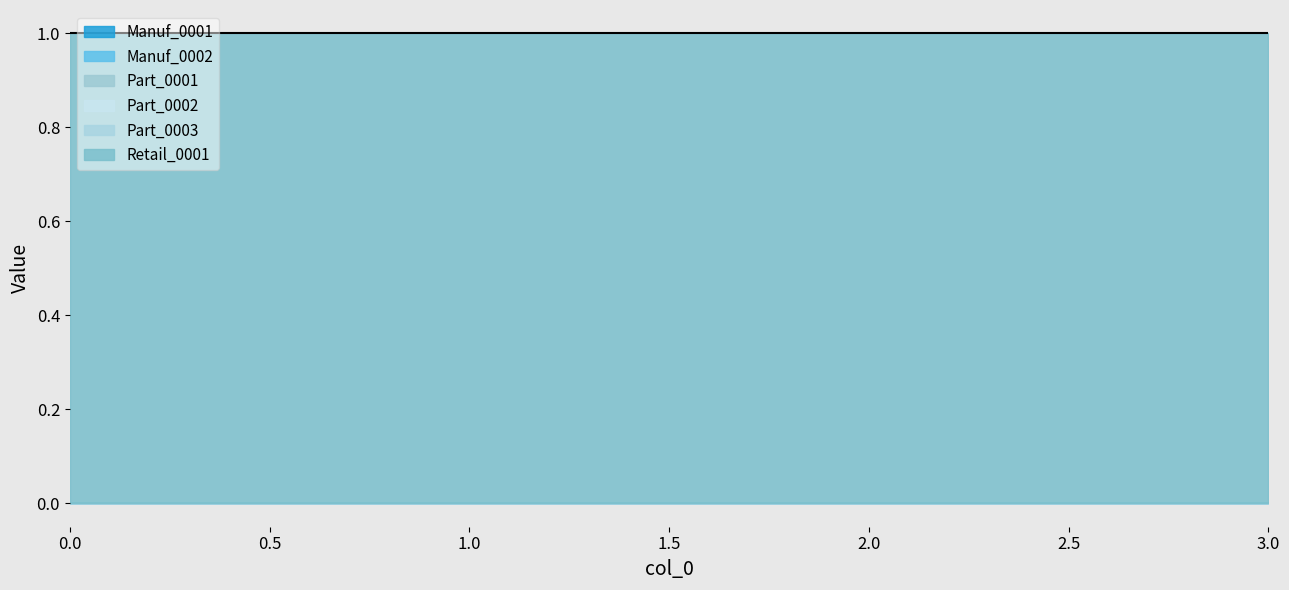

Reading right to left, list all the values displayed in this chart.

Manuf_0001: 3=0	2=0	1=0	0=0
Manuf_0002: 3=0	2=0	1=0	0=0
Part_0001: 3=0	2=0	1=0	0=0
Part_0002: 3=0	2=0	1=0	0=0
Part_0003: 3=0	2=0	1=0	0=0
Retail_0001: 3=1	2=1	1=1	0=1